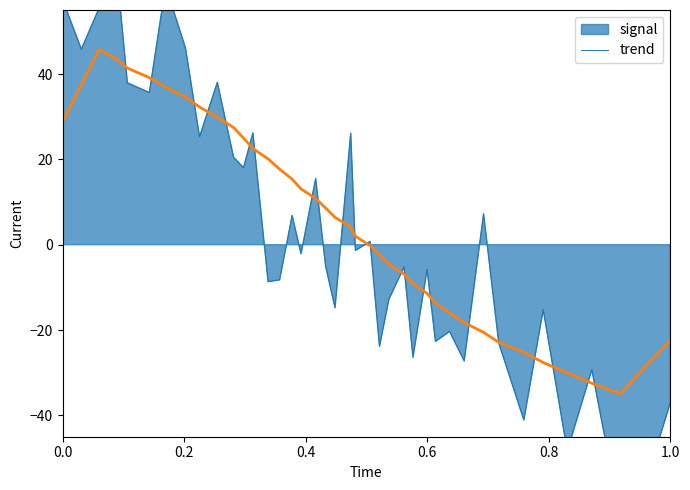

How many lines are shown in the chart?

1